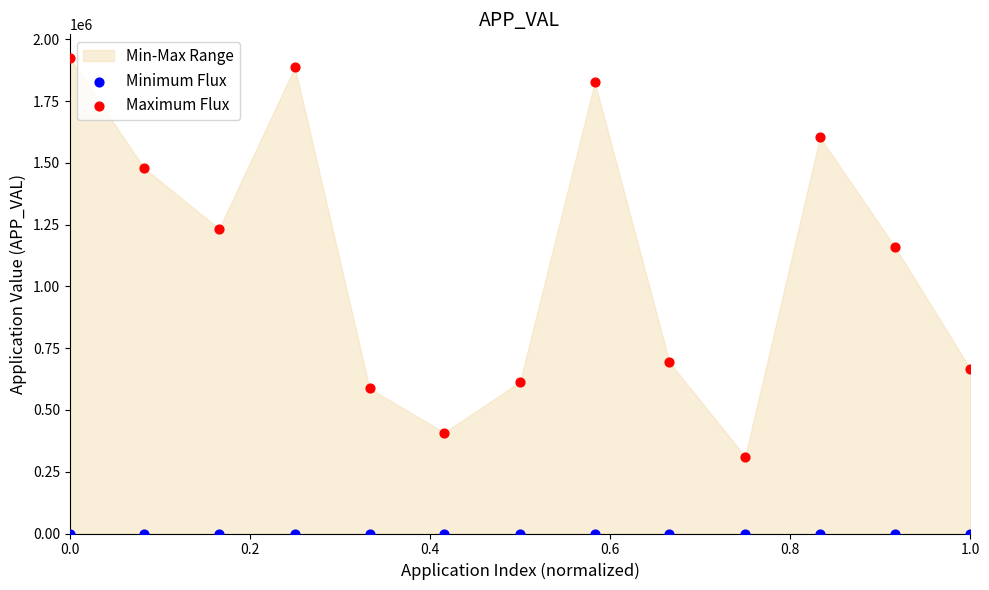

Which series reaches the minimum Y coordinate?

Minimum Flux